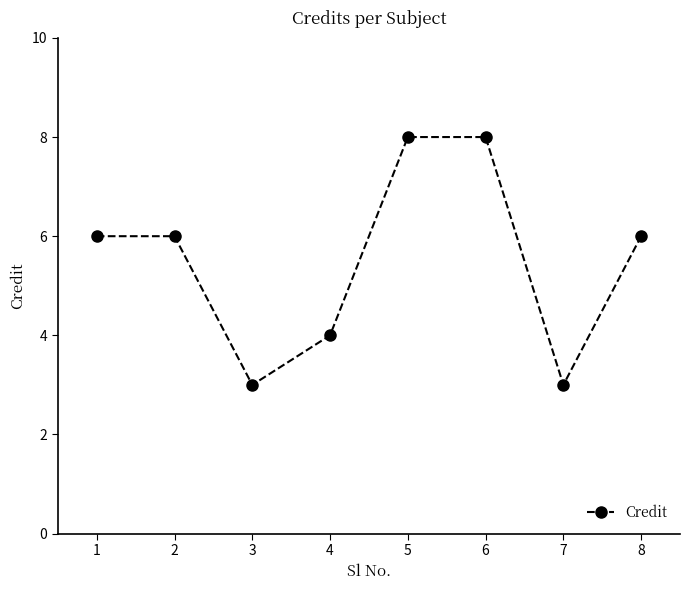

What is the difference between the maximum and minimum values?

5